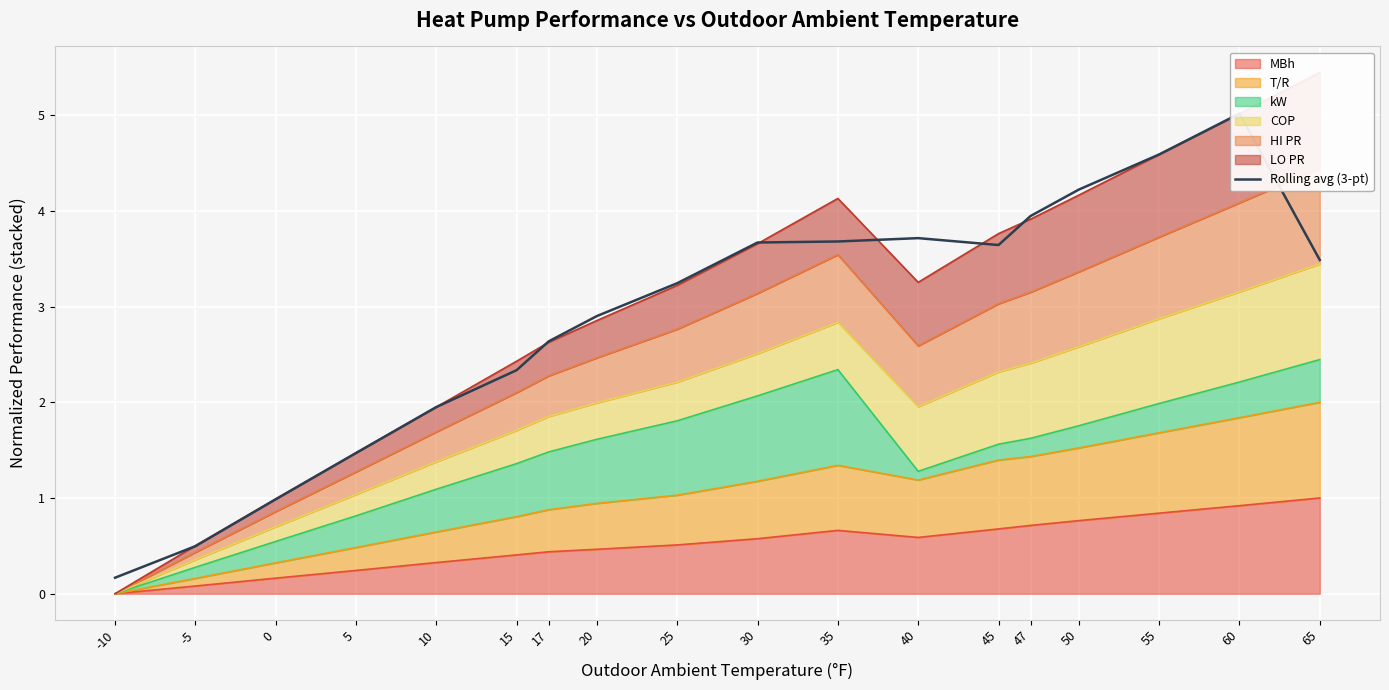

True or false: the data shows 2.9 at 20.

True